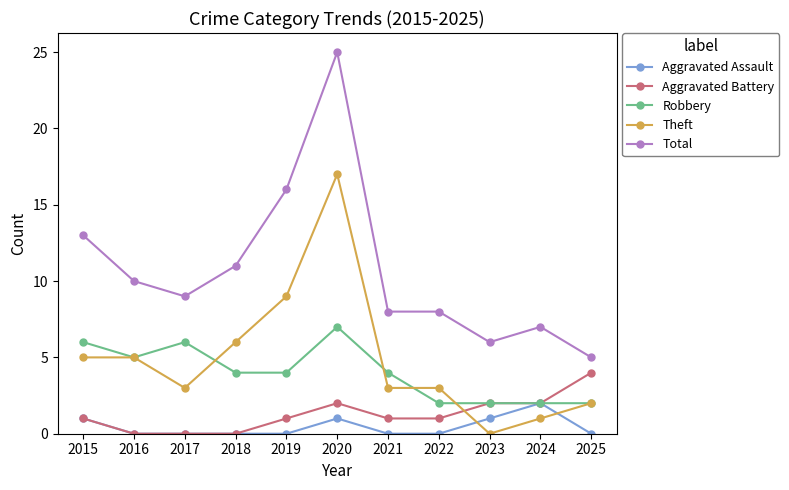

What is the average value of the Theft series?

5